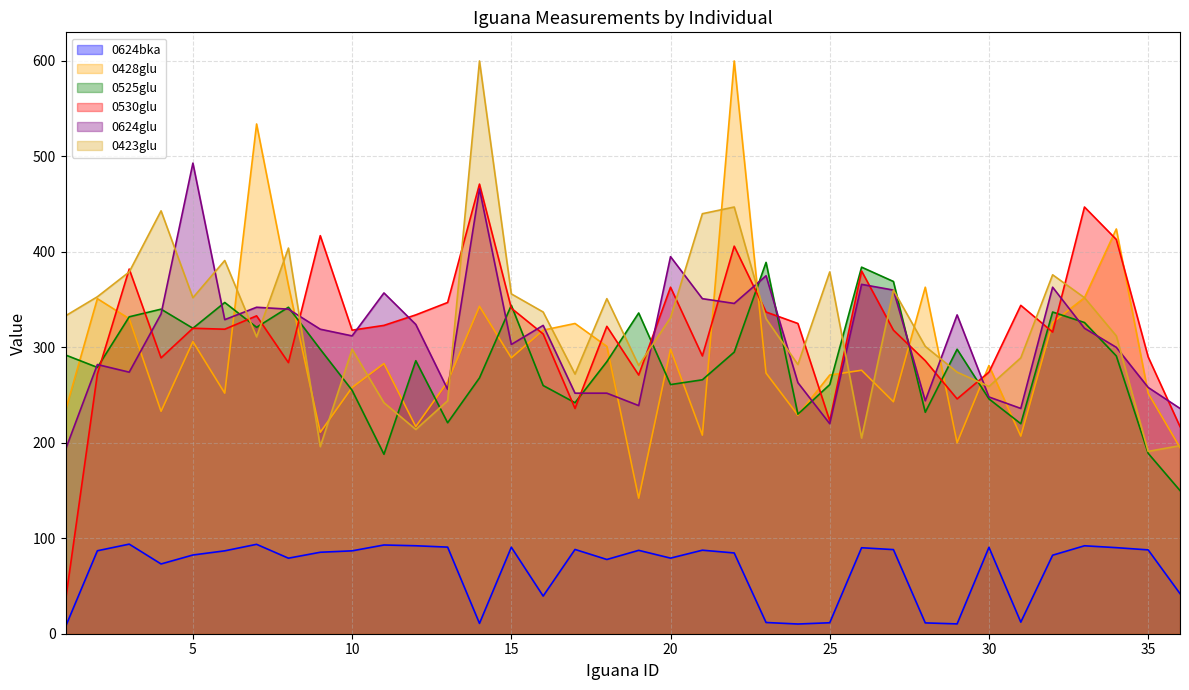

Between 13 and 19, which is larger?

13